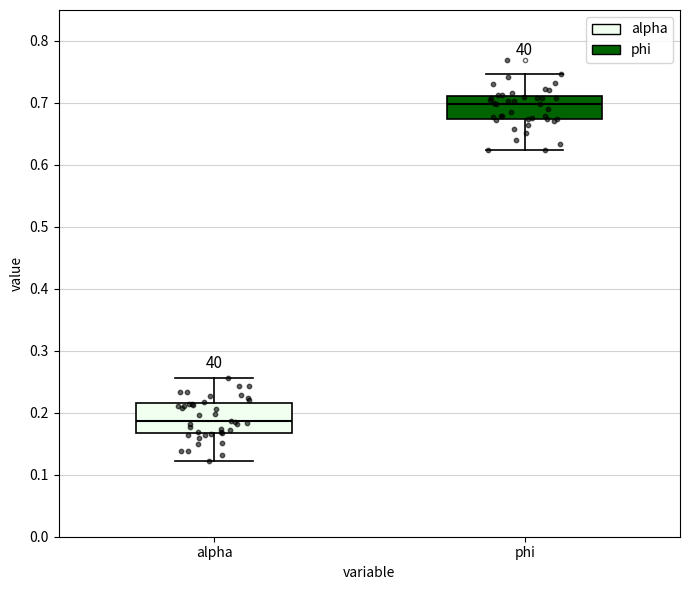

Comparing the boxes themselves (not the whiskers), which one is the tallest?

alpha